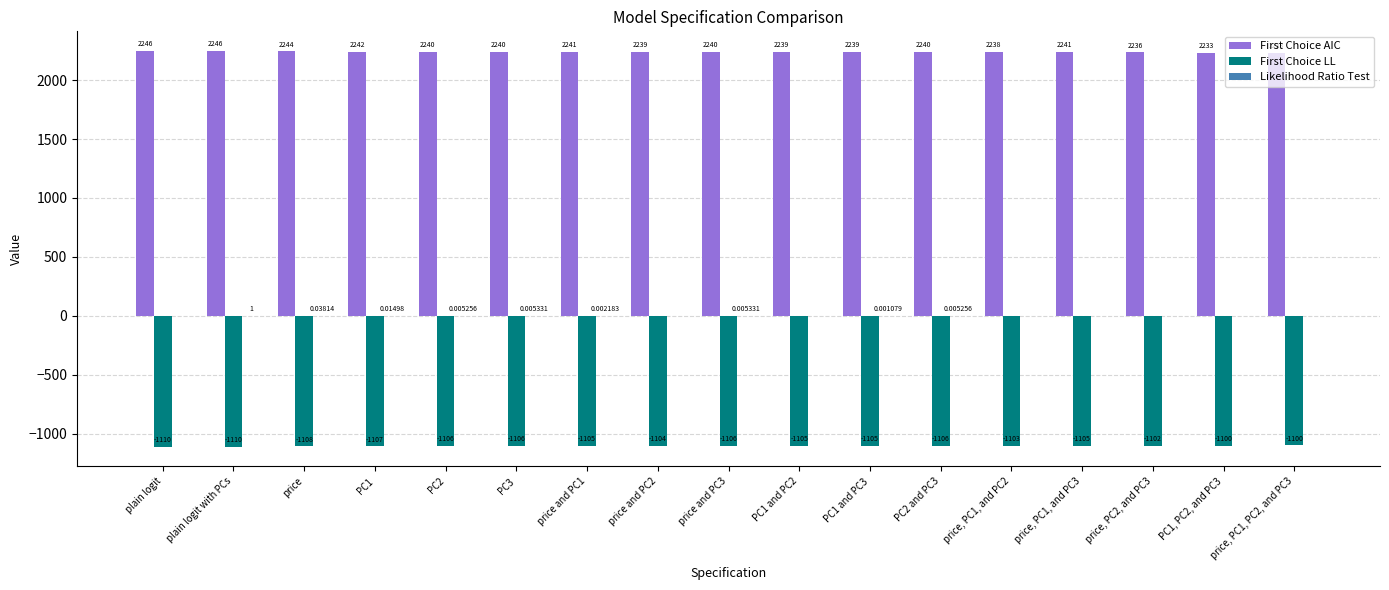

At which label is First Choice AIC closest to 2239?

PC1 and PC2